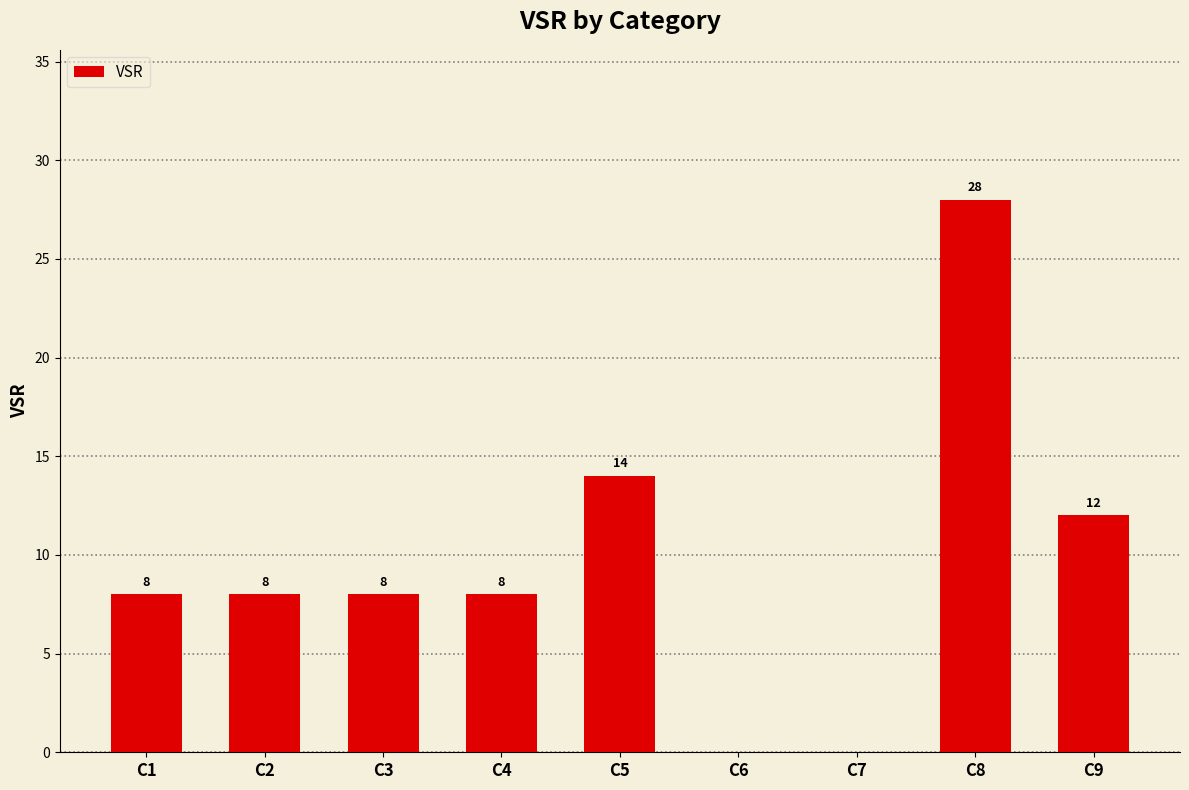

Is it true that the value at C4 is 14?

False